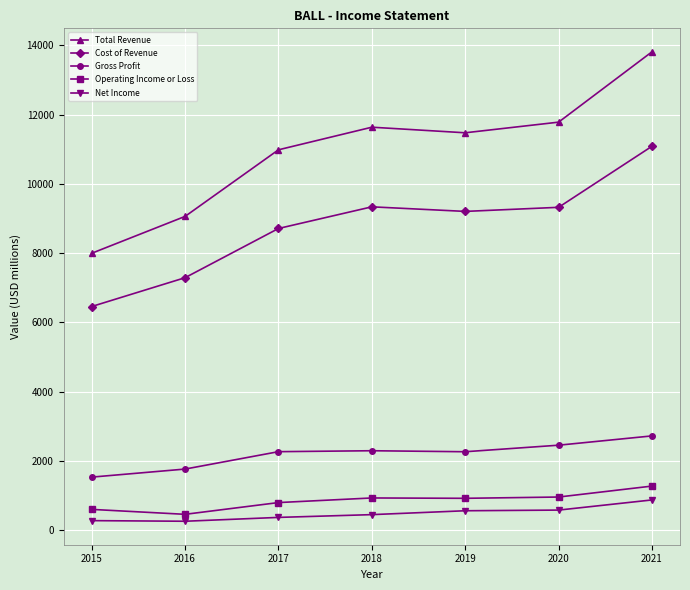

Which label corresponds to the smallest value in the chart?

2016